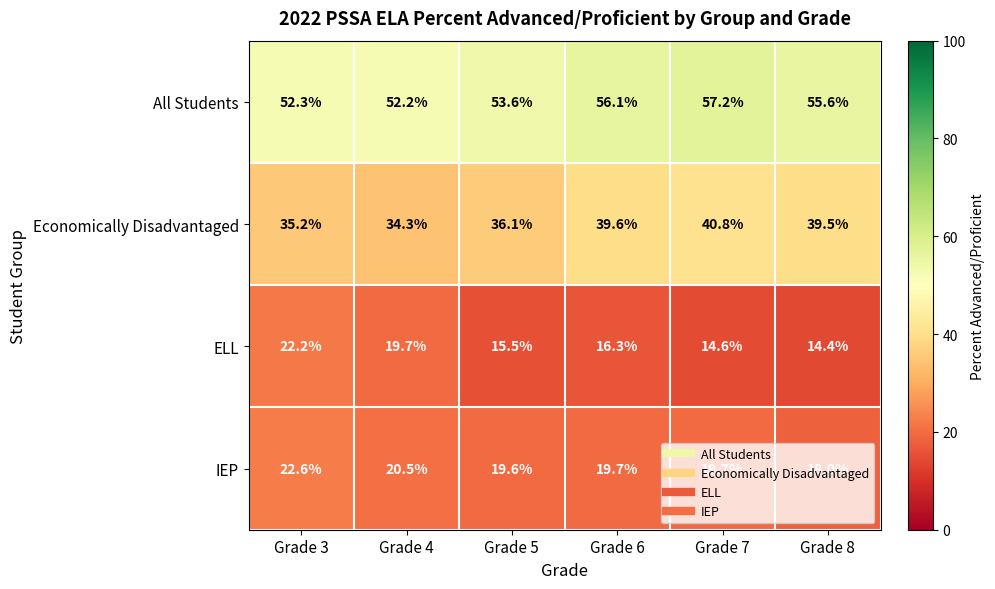

What is the difference between the highest and lowest values at Grade 3?

30.1